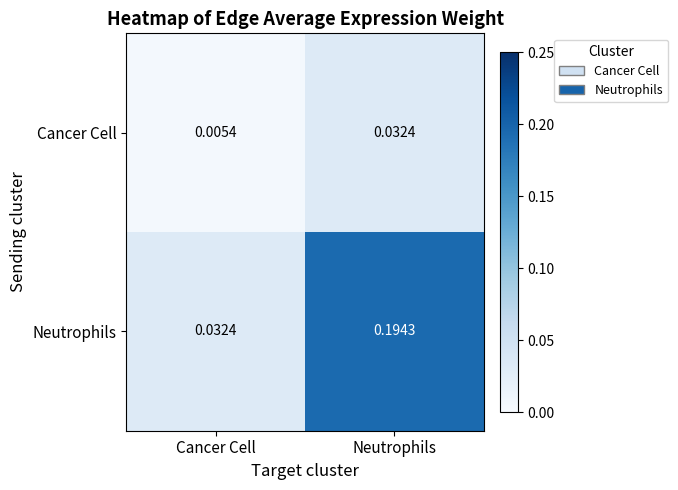

Which label corresponds to the largest value in the chart?

Neutrophils